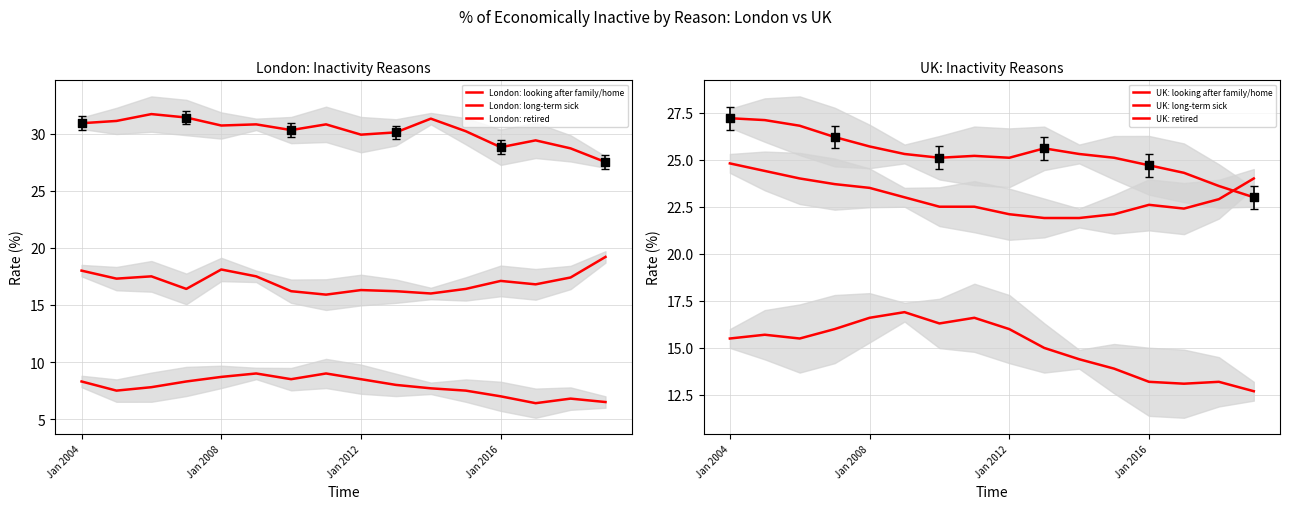

At how many categories does at least one series exceed 9?

16